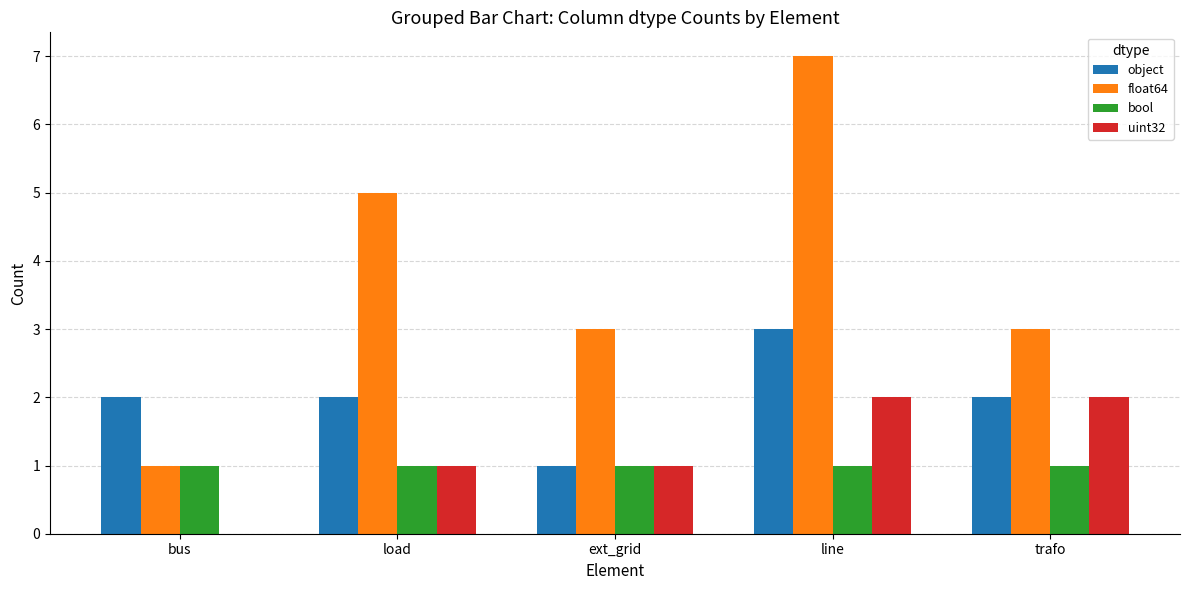

What is the approximate value of uint32 at ext_grid?

1